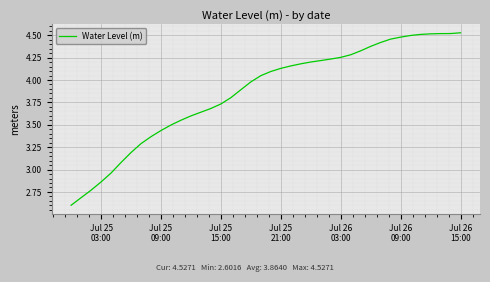

What is the difference between the maximum and minimum values?

1.9